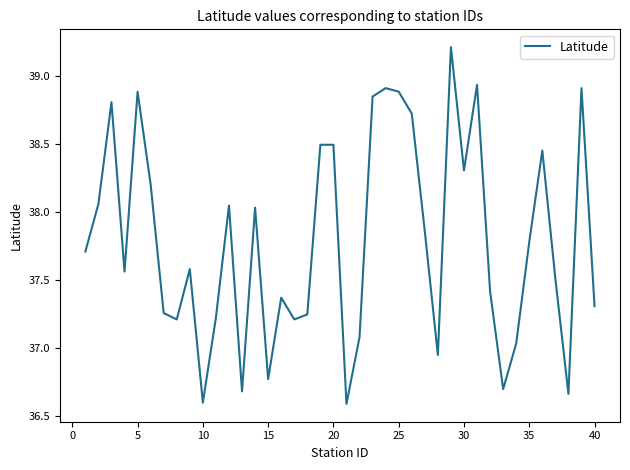

How many values are below 37?

7